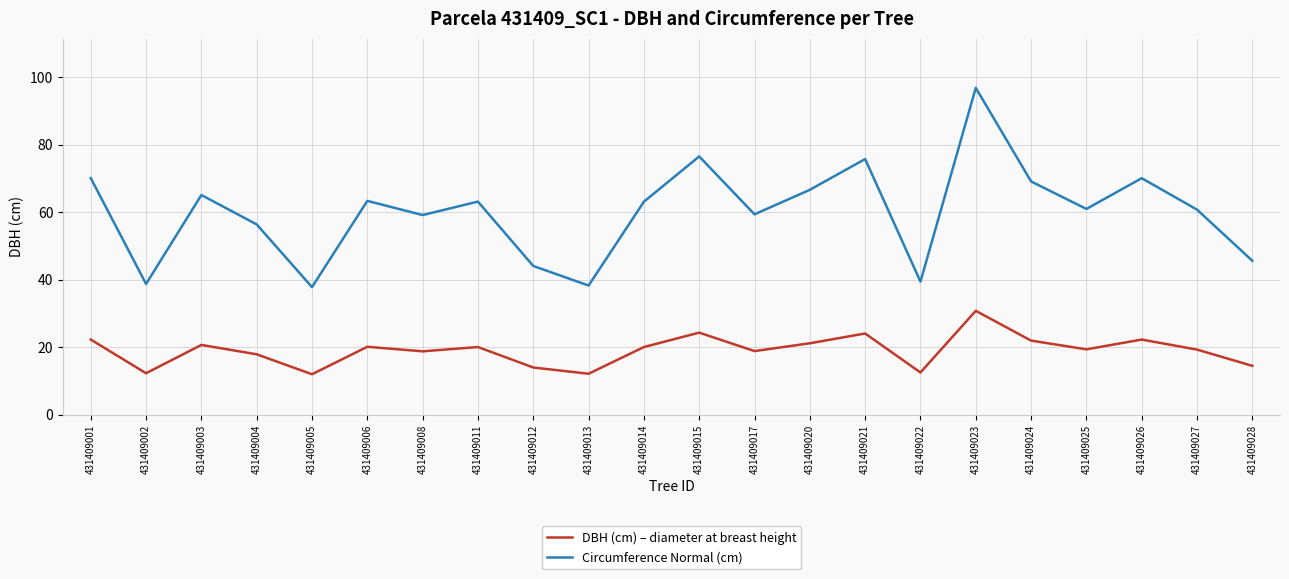

What is the minimum value shown in the chart?

12.0